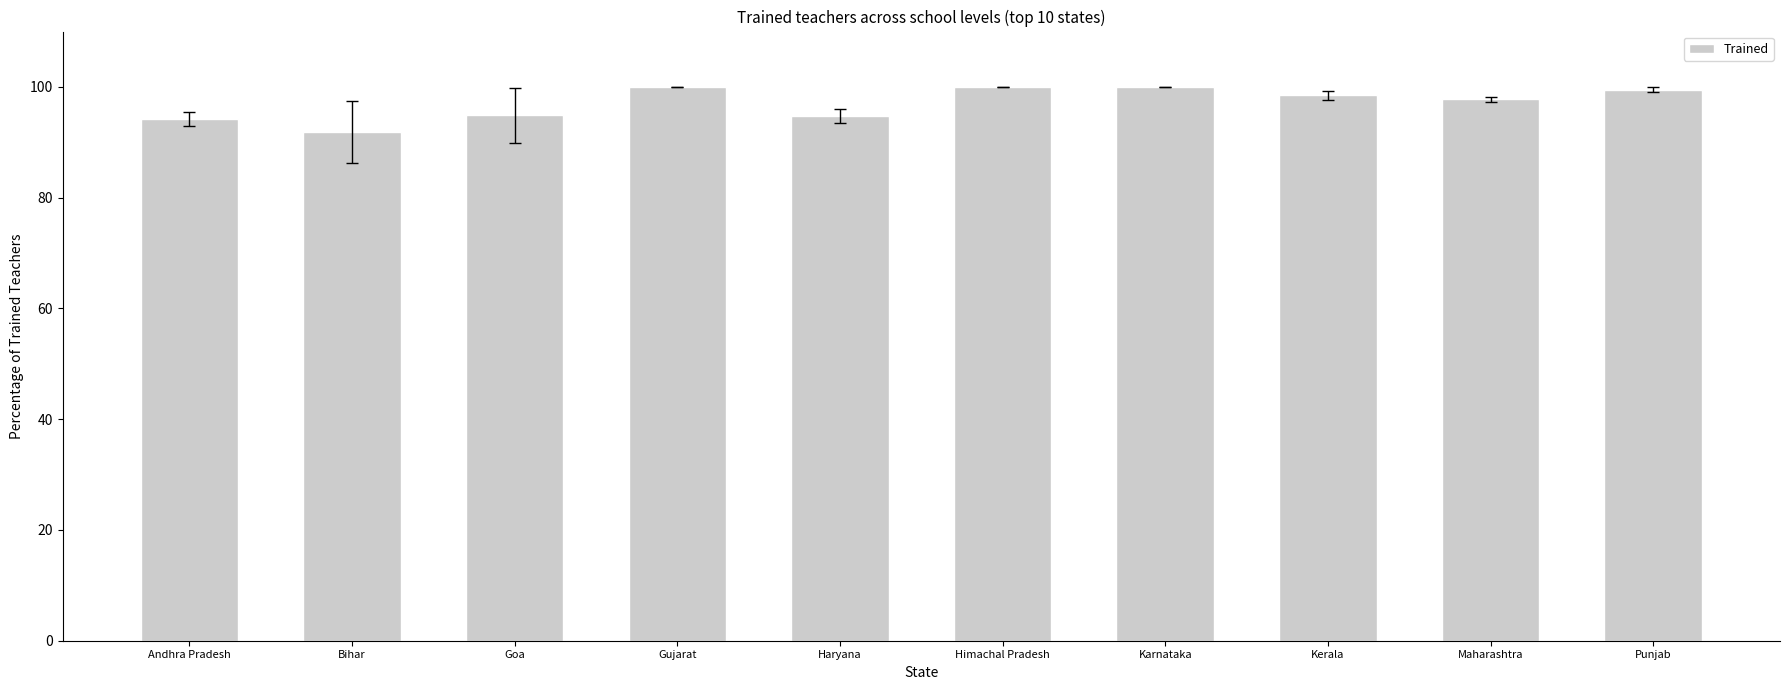

Is it true that the value at Kerala is 49.8?

False